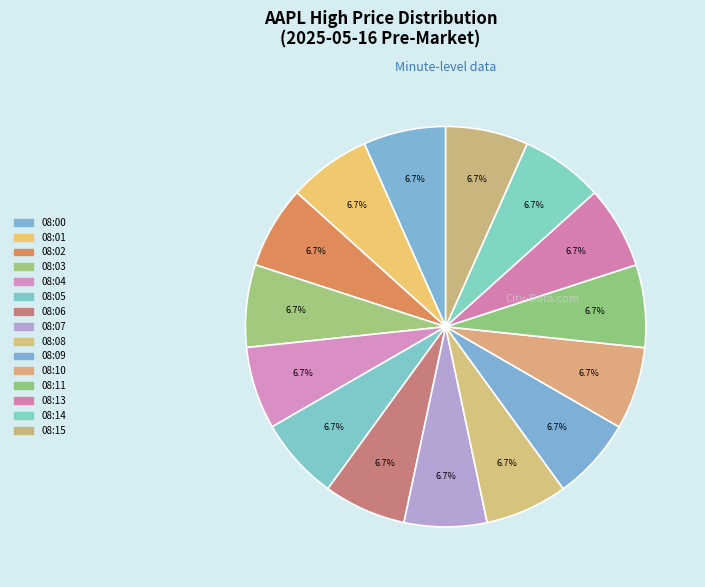

What percentage is the 08:09 slice, to the nearest percent?

7%